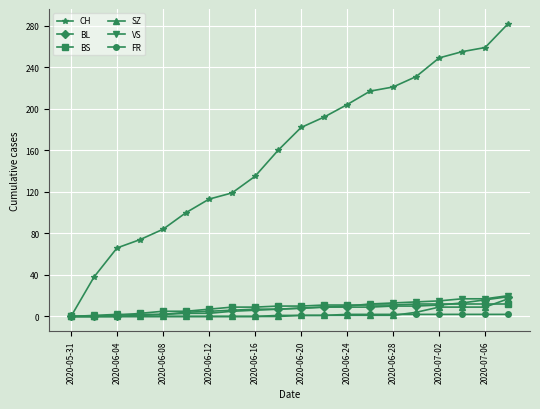

How many values in the CH series are below 182?

10